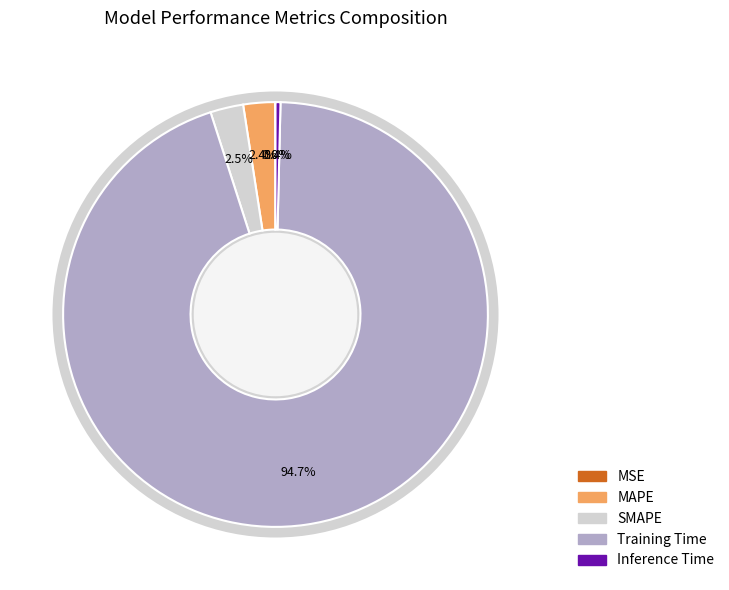

Does any single category account for the majority?

Yes